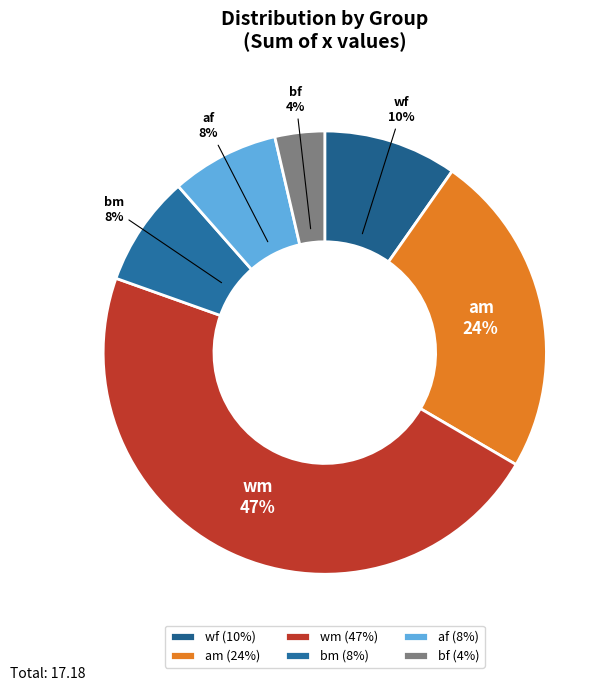

Is there a majority slice in this chart?

No